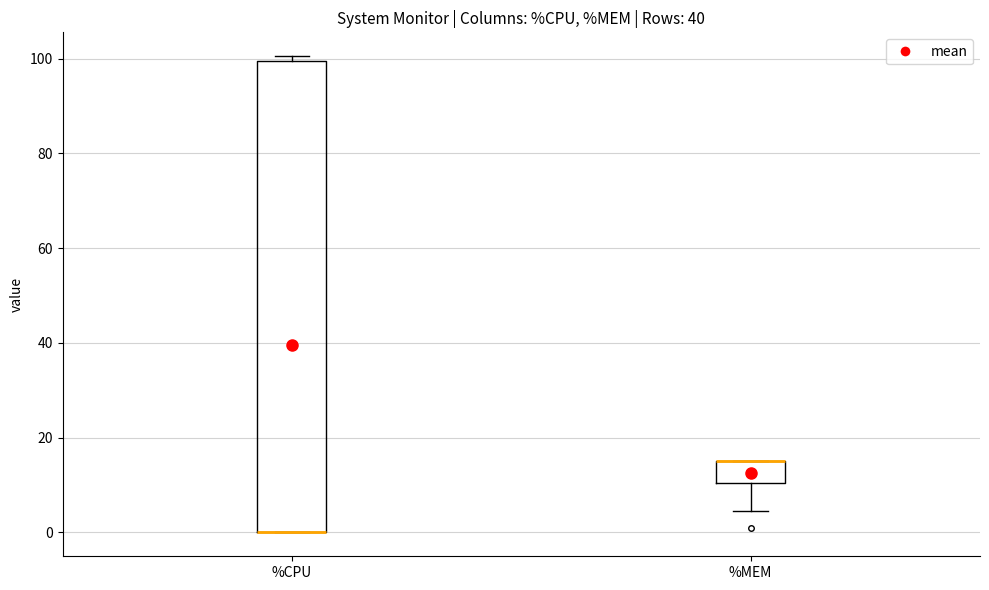

Reading left to right, transcribe this box plot: for each box, give where its median line is, the range the box spans, and where its two whiskers end, as read against the y-axis. The values are not printed on the chart, so give them approximately, as read against the axis.

%CPU: median 0 (drawn on the box's lower edge), box 0 to 100, whiskers 0 to 100 (just above the box's upper edge)
%MEM: median 16 (drawn on the box's upper edge), box 10 to 16, whiskers 4 to 16